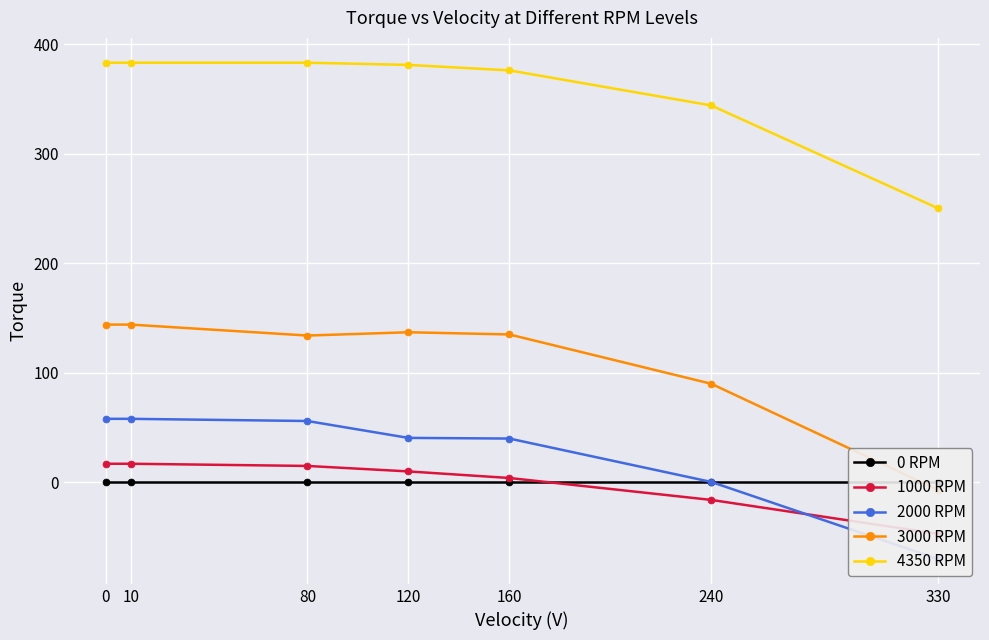

Reading left to right, transcribe all the data shown in this chart.

0 RPM: 0=0.0	10=0.0	80=0.0	120=0.0	160=0.0	240=0.0	330=0.0
1000 RPM: 0=17.0	10=17.0	80=15.0	120=10.0	160=4.0	240=-16.0	330=-47.0
2000 RPM: 0=58.0	10=58.0	80=56.0	120=40.6	160=40.0	240=0.4	330=-70.0
3000 RPM: 0=144.0	10=144.0	80=134.0	120=137.0	160=135.0	240=90.0	330=-7.0
4350 RPM: 0=383.0	10=383.0	80=383.0	120=381.0	160=376.0	240=344.0	330=250.0